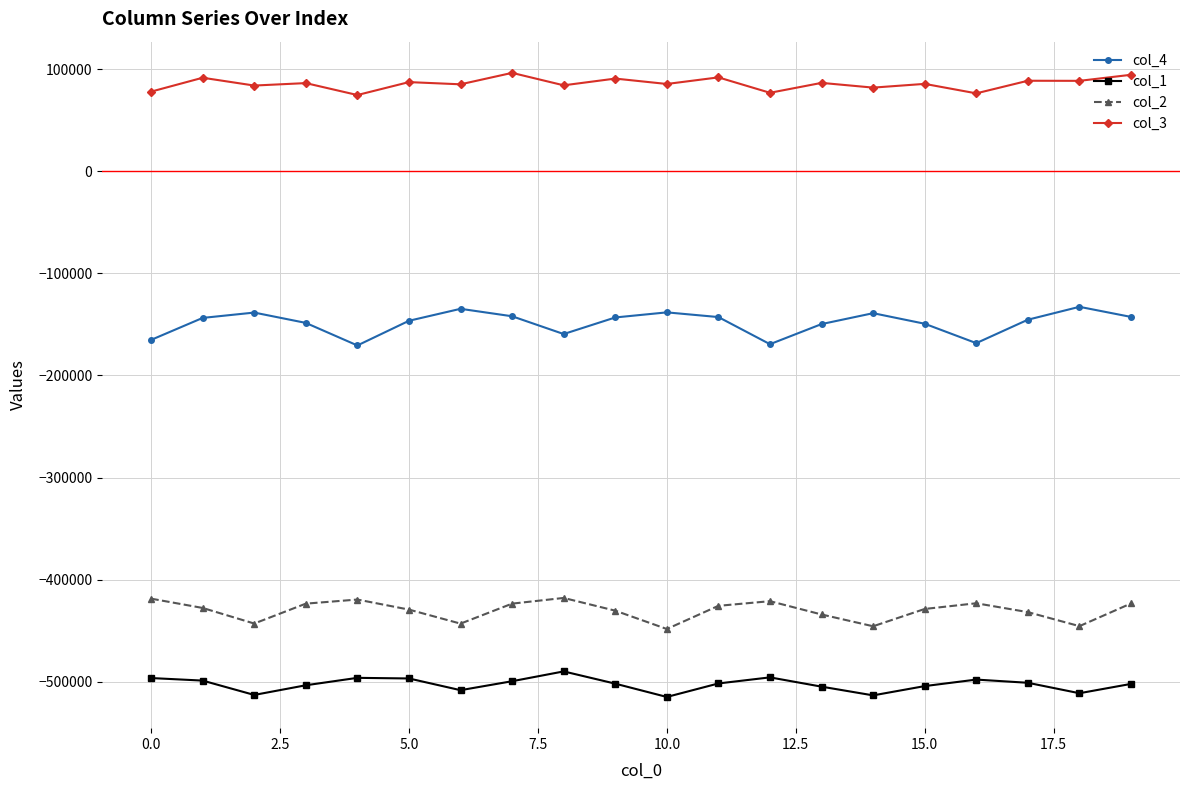

True or false: col_2 and col_4 intersect in this chart.

False